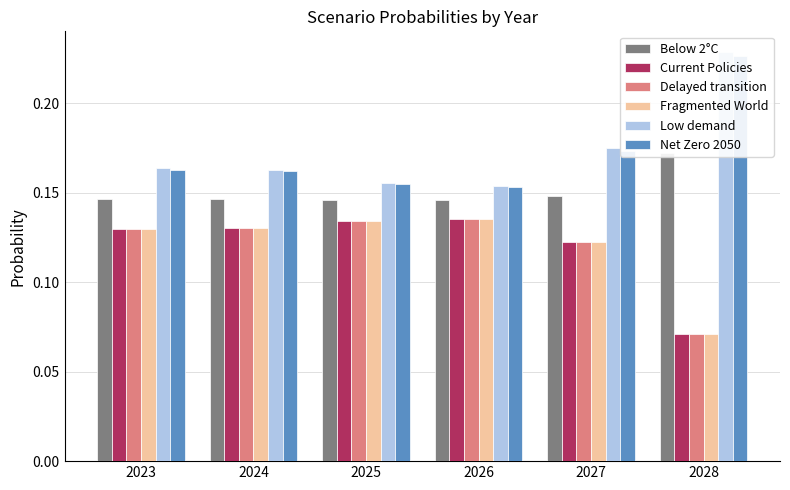

Which has a higher value, 2026 or 2028?

2028